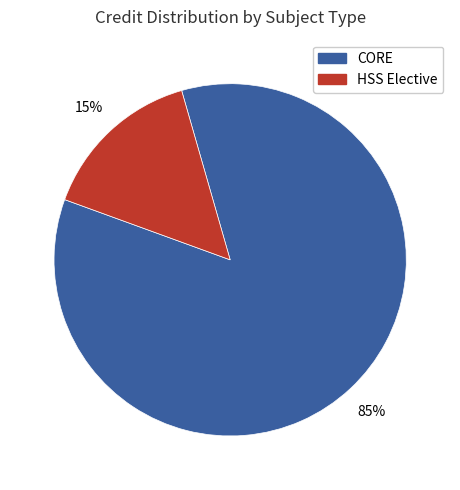

Is there any slice that represents more than half of the pie?

Yes